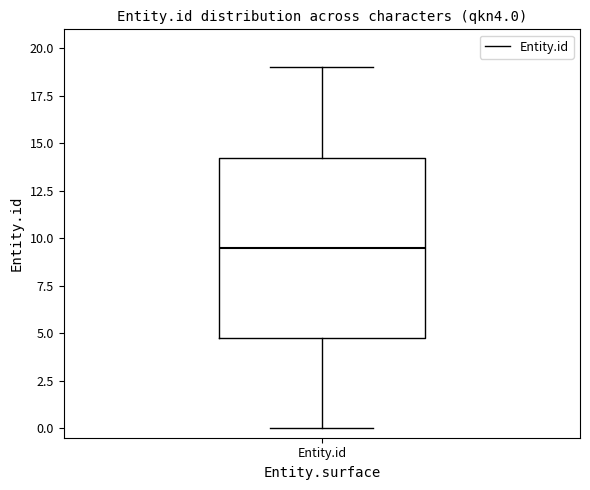

Read this box plot against the y-axis: the position of the median line, the range covered by the box, and the ends of both whiskers. The values are not printed on the chart, so give them approximately, as read against the axis.

median 9.5, box 5.0 to 14.5, whiskers 0.0 to 19.0